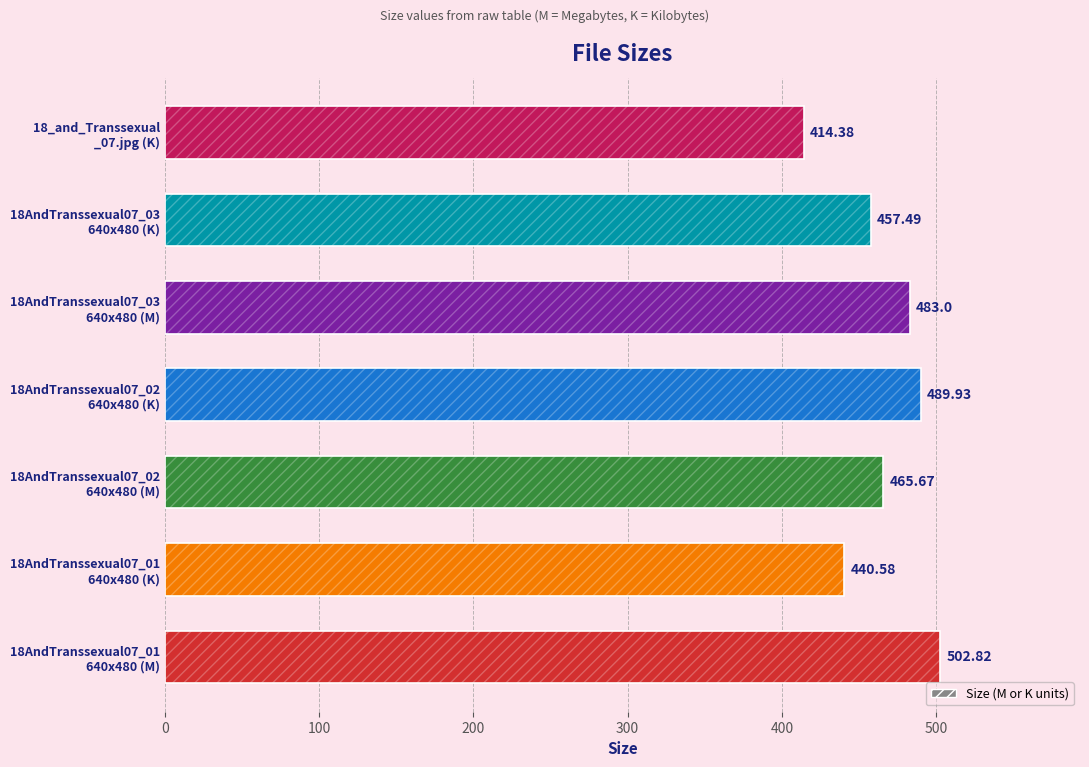

What is the average value?

464.8